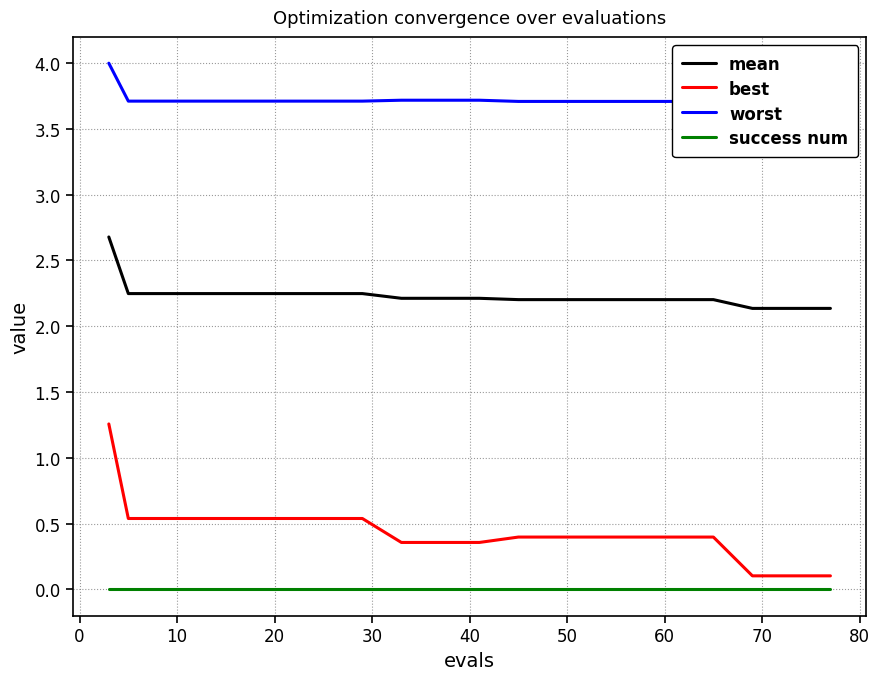

What is the lowest value of the mean series?

2.1